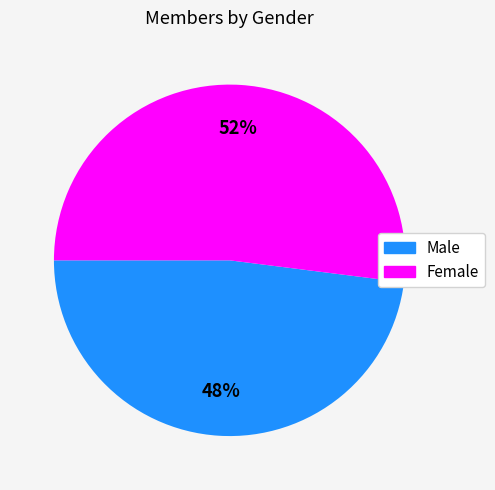

Which category has the smallest portion of the pie?

Male